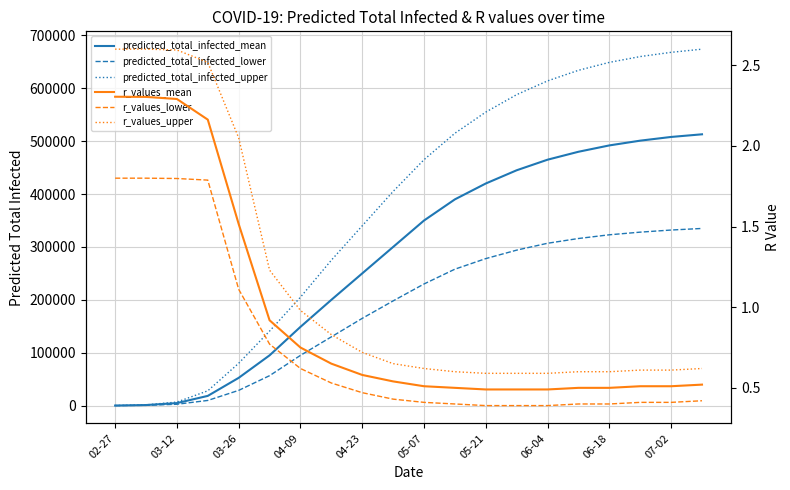

What is the lowest value of the r_values_lower series?

0.4